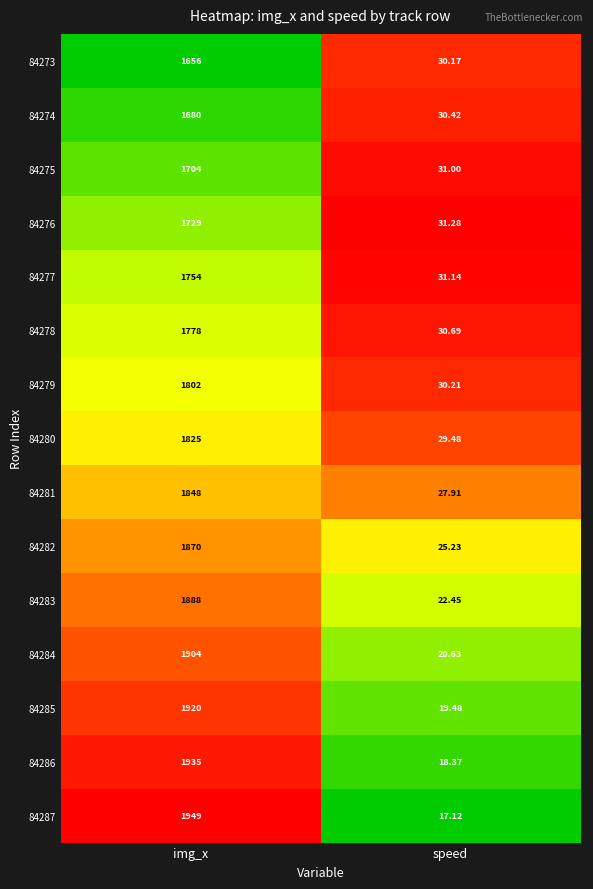

Where is 84275 nearest to the value 867?

speed